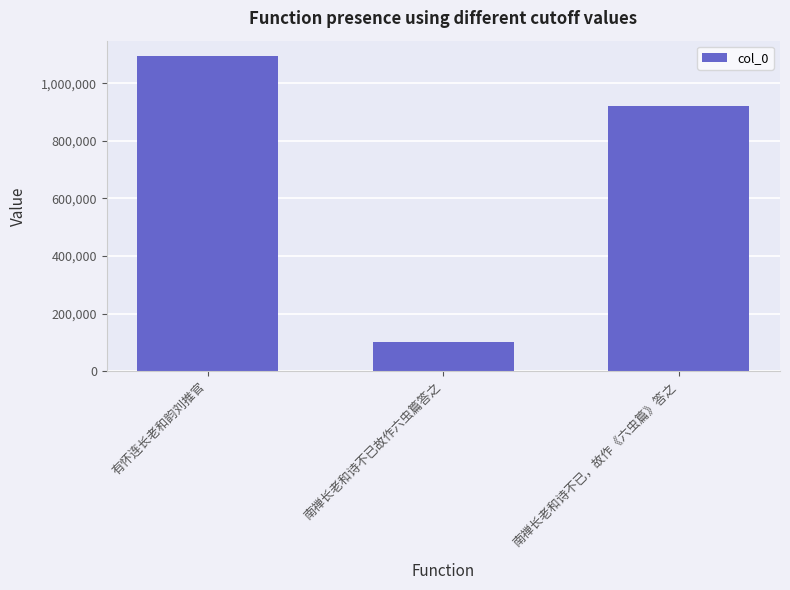

Reading right to left, list all the values displayed in this chart.

南禅长老和诗不已，故作《六虫篇》答之=922455	南禅长老和诗不已故作六虫篇答之=102717	有怀连长老和韵刘推官=1093189